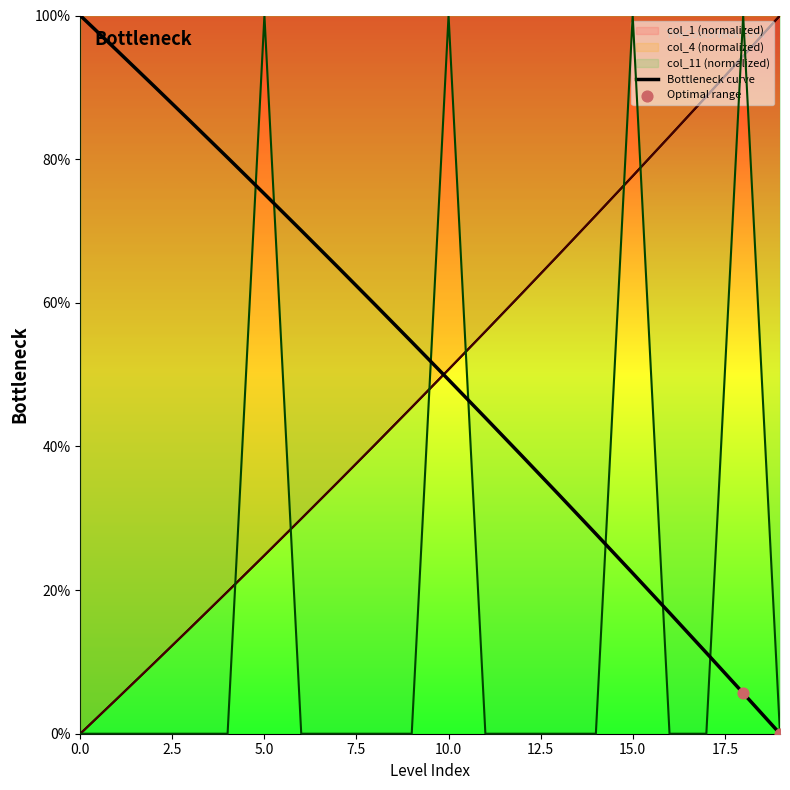

At which category is the sum across all series the highest?

18